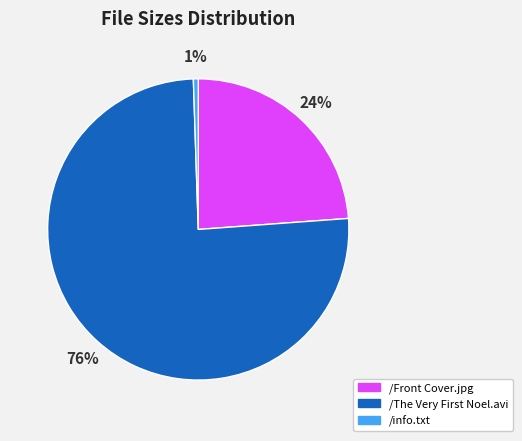

To the nearest percent, what is the average slice percentage?

33%